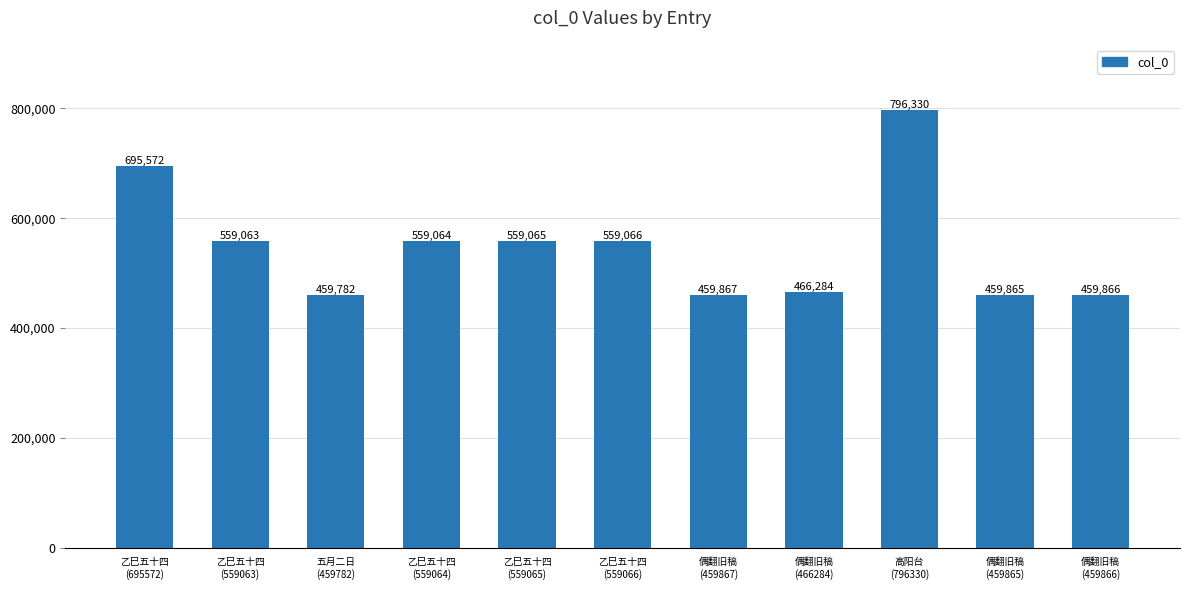

Which has a higher value, 高阳台
(796330) or 偶翻旧稿
(466284)?

高阳台
(796330)